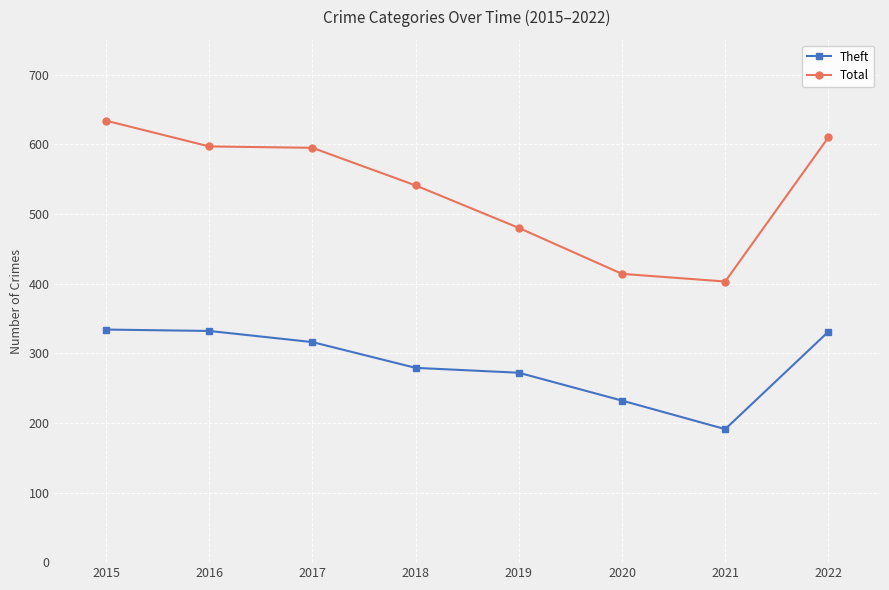

What value does the Total series have at 2019, to the nearest 5?

480